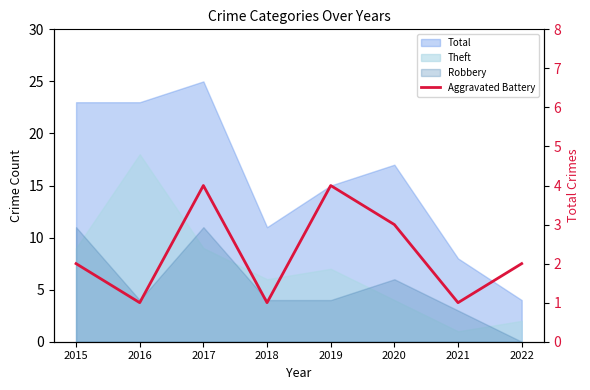

How many values are between 1 and 4?

8